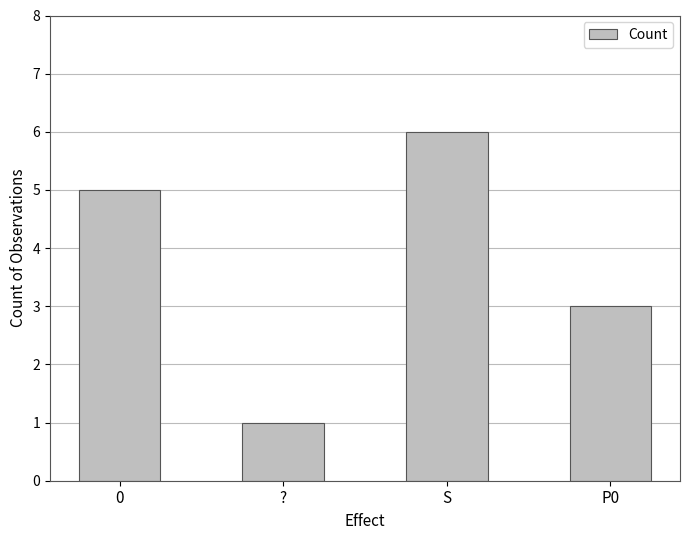

Approximately how many times larger is the value at S compared to 0?

1.2